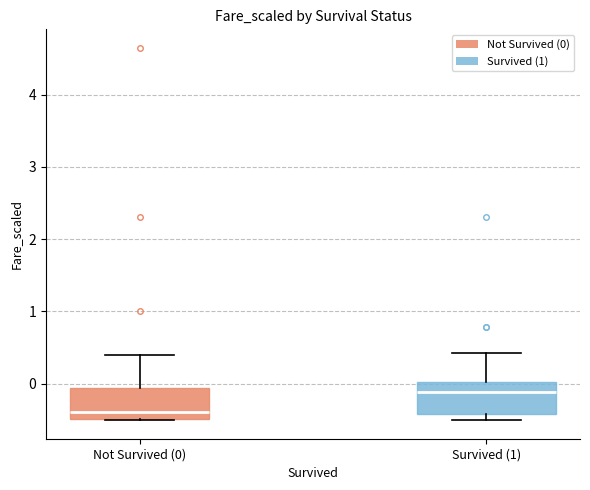

Where does the median line of the box for Survived (1) sit on the y-axis? The values are not printed on the chart, so give them approximately, as read against the axis.

-0.1